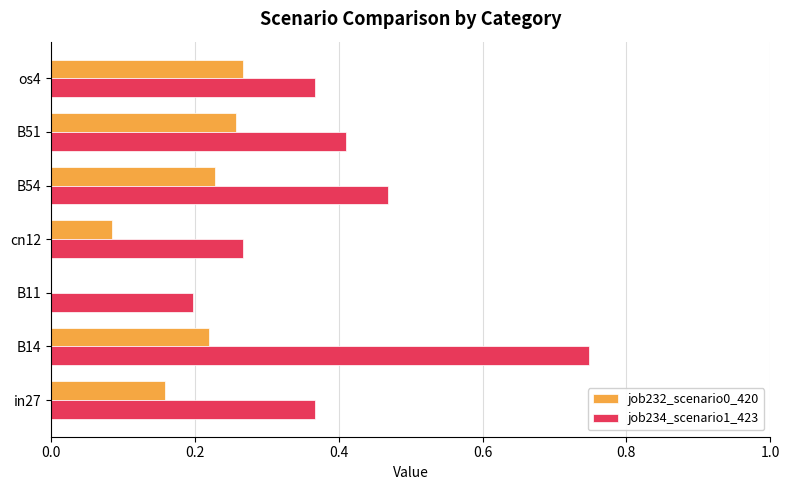

At which category does the chart reach its peak across all series?

B14